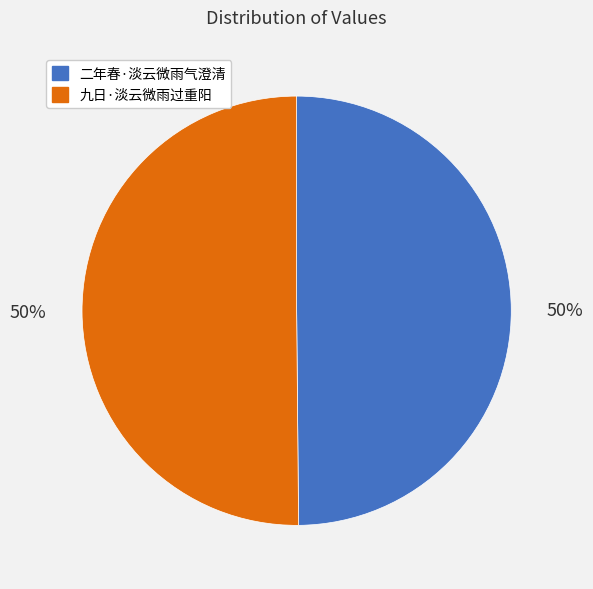

What percentage is the 二年春·淡云微雨气澄清 slice, to the nearest percent?

50%